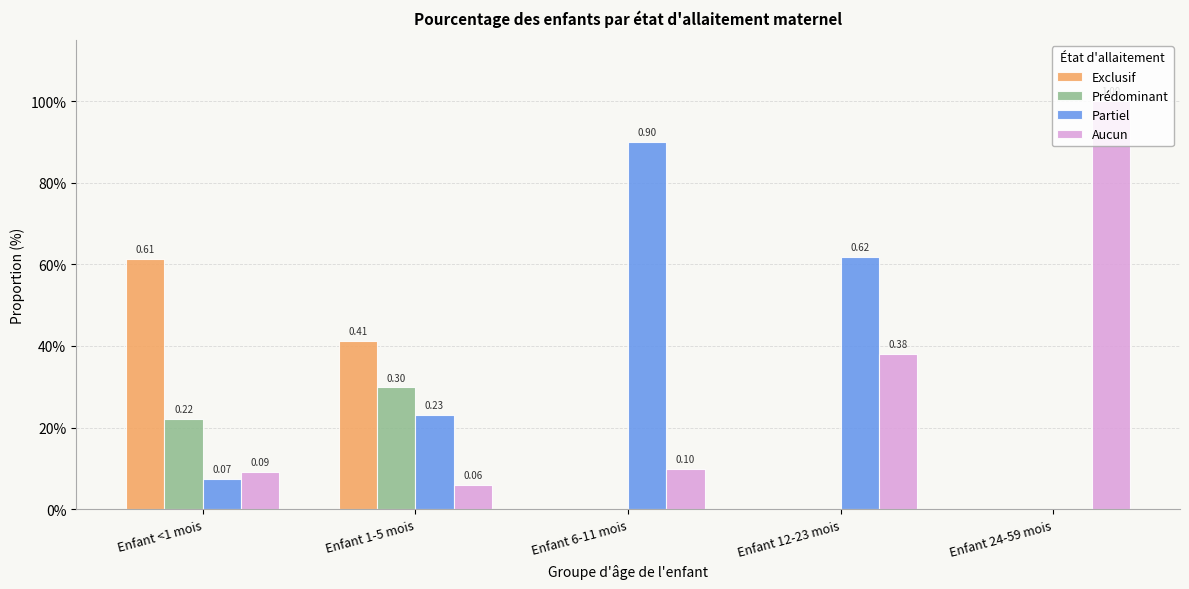

Reading right to left, transcribe all the data shown in this chart.

Exclusif: 0.0	0.0	0.0	0.4	0.6
Prédominant: 0.0	0.0	0.0	0.3	0.2
Partiel: 0.0	0.6	0.9	0.2	0.1
Aucun: 1.0	0.4	0.1	0.1	0.1